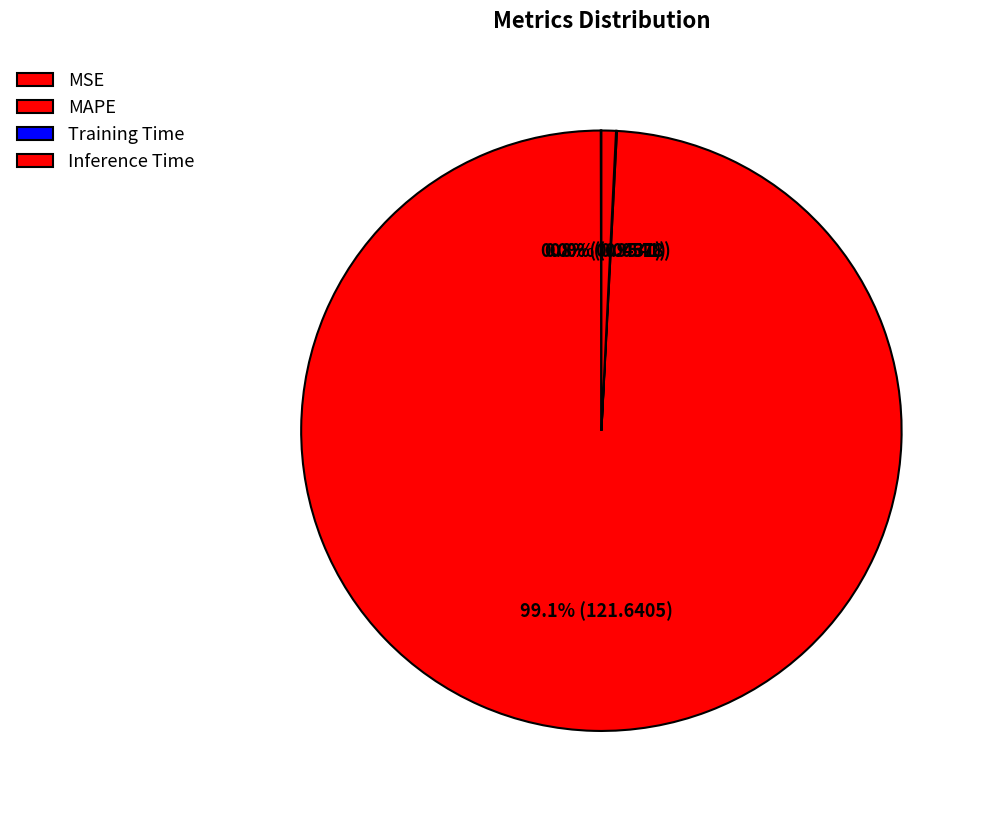

What is the change in value from MAPE to Training Time?

-121.6